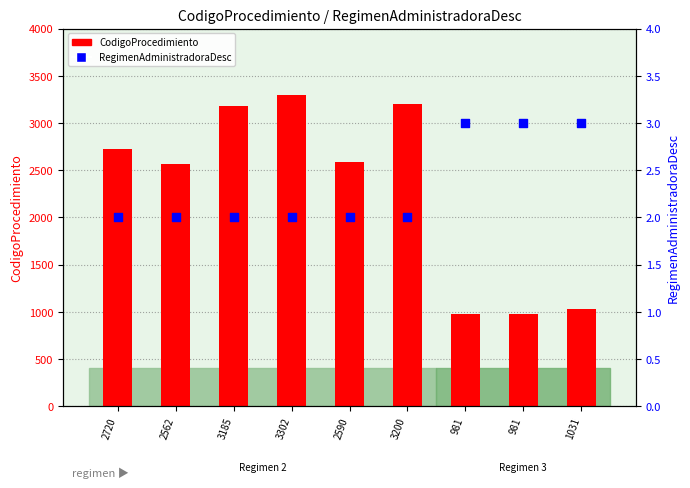

Which series has the largest Y range (max minus min)?

CodigoProcedimiento